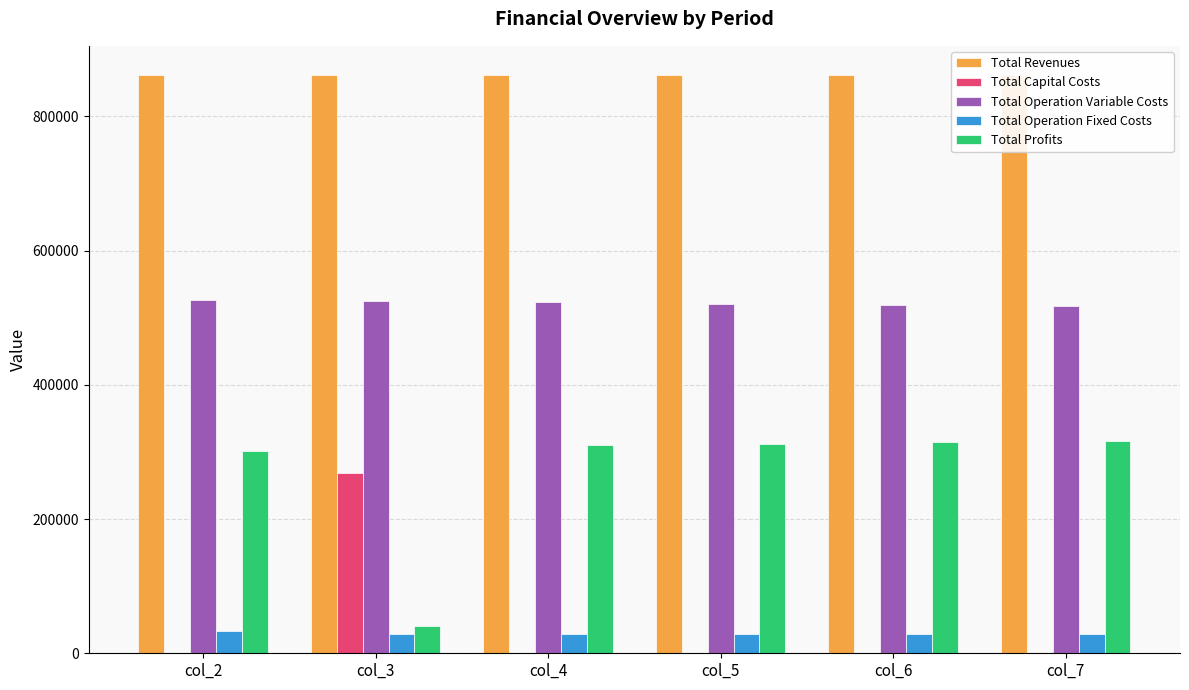

What is the value of the Total Operation Fixed Costs bar at the 3rd from the left?

28163.1